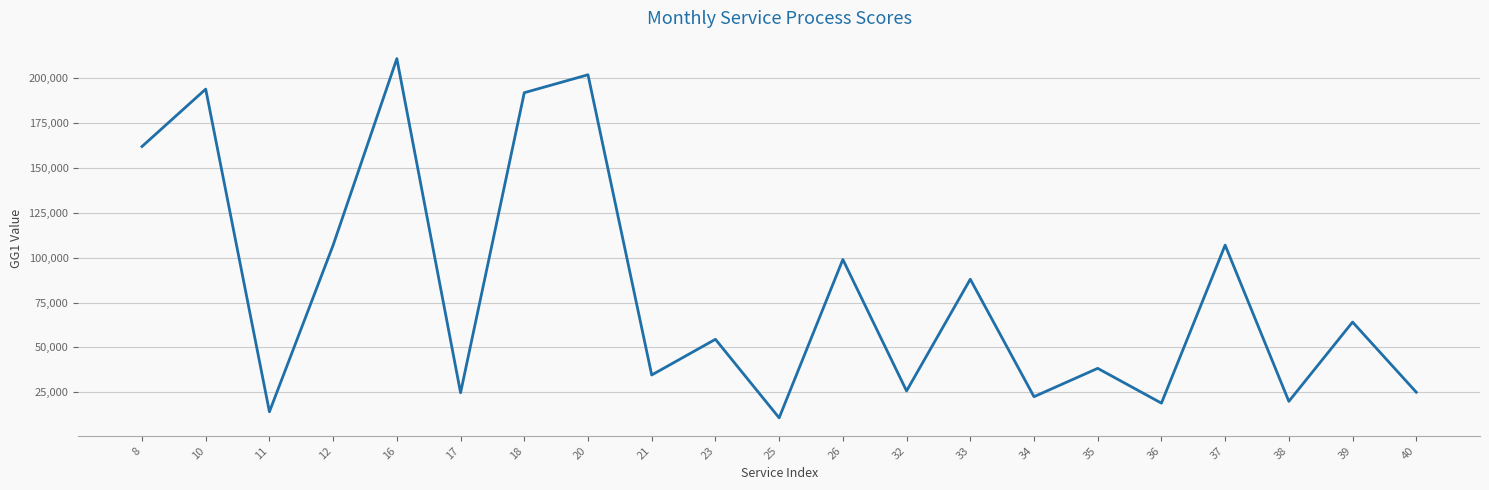

What is the smallest value displayed?

10700